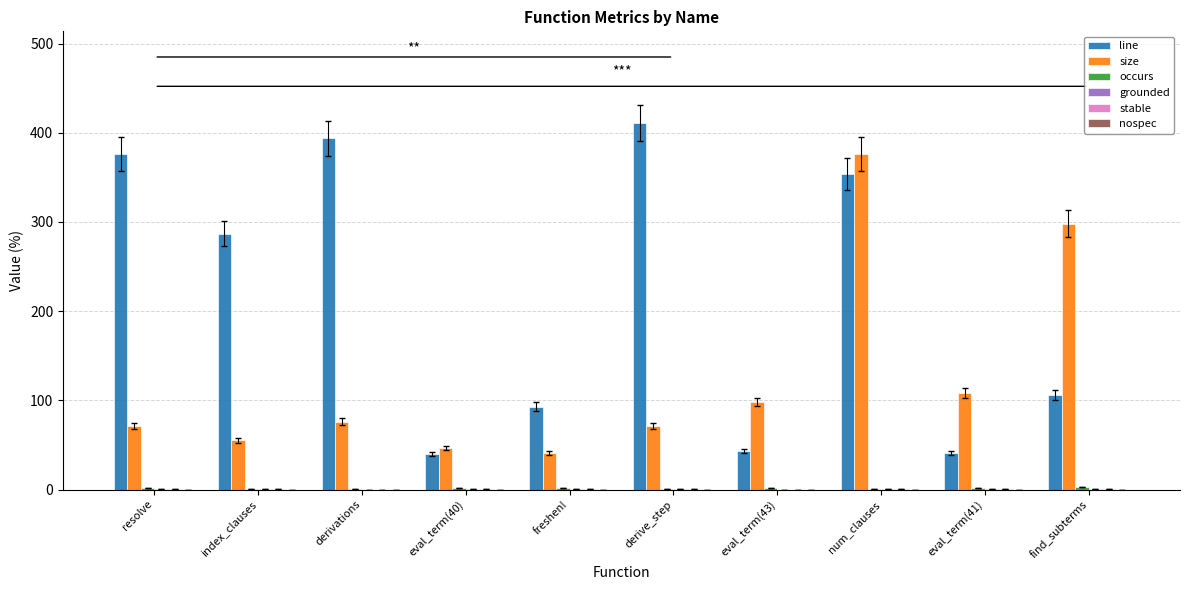

At which label is size closest to 208?

find_subterms